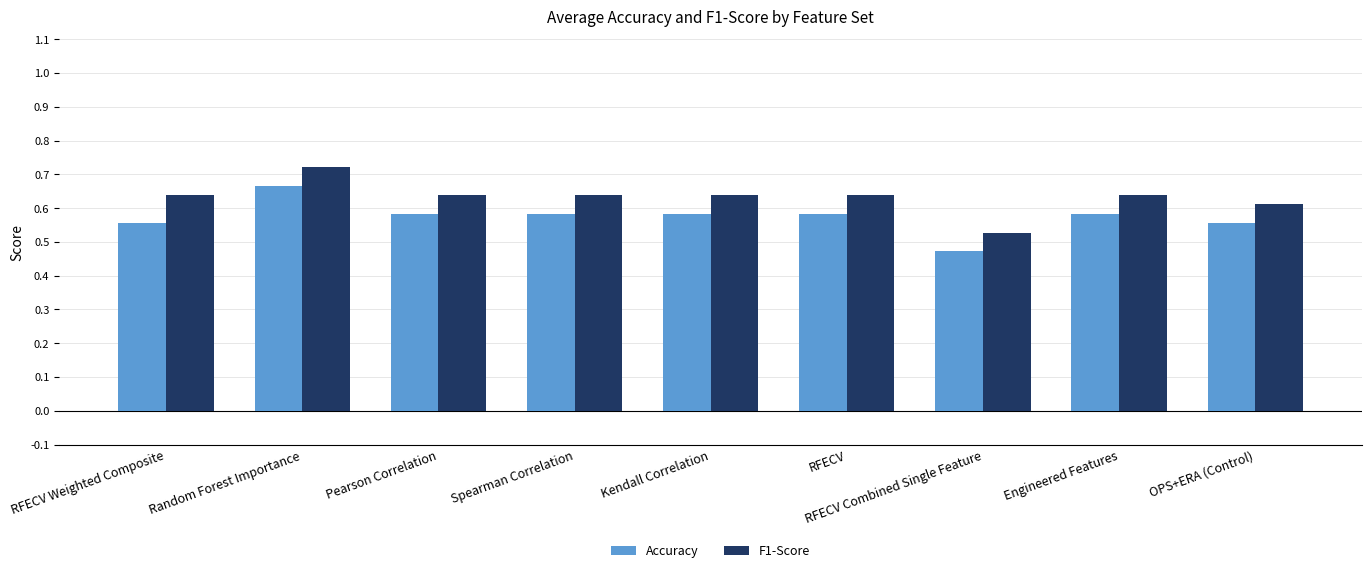

At which label does F1-Score reach its minimum?

RFECV Combined Single Feature